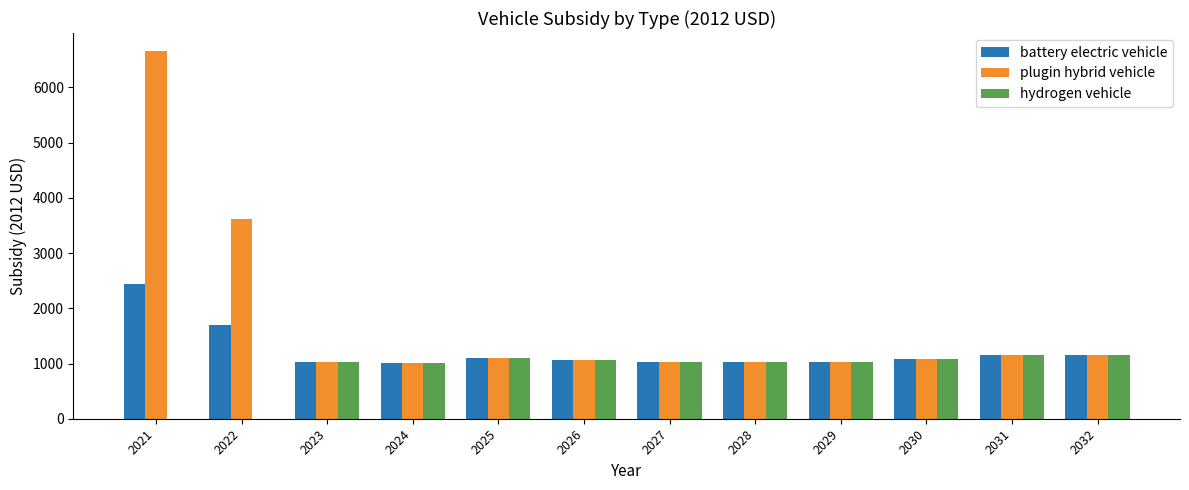

What is the sum of the plugin hybrid vehicle values at 2029 and 2022?

4648.6